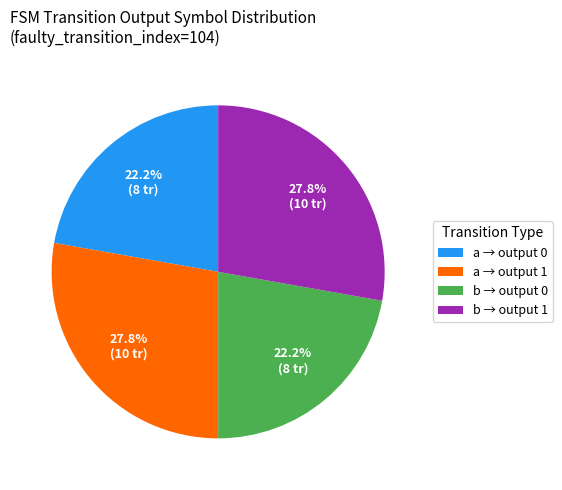

Does b → output 1 represent more than half of the total?

No